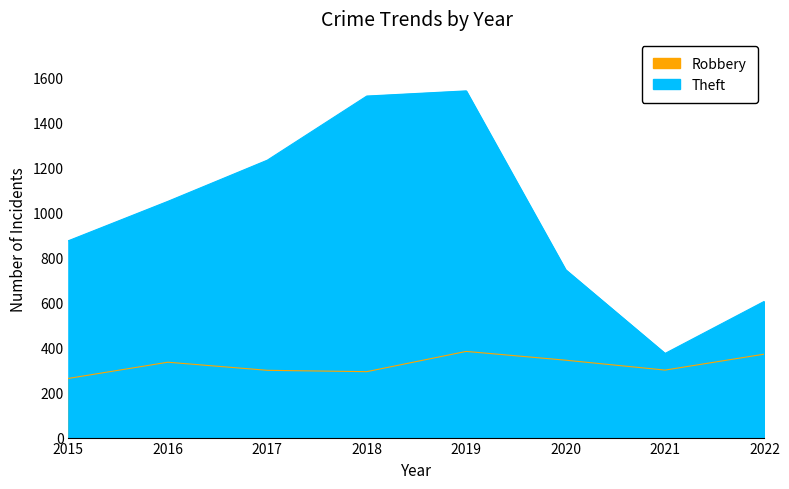

At which label does Theft reach its minimum?

2021